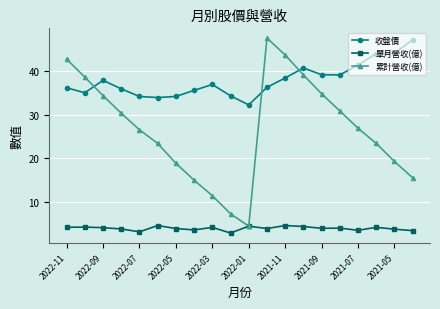

How many interior local peaks does the 累計營收(億) series have?

1